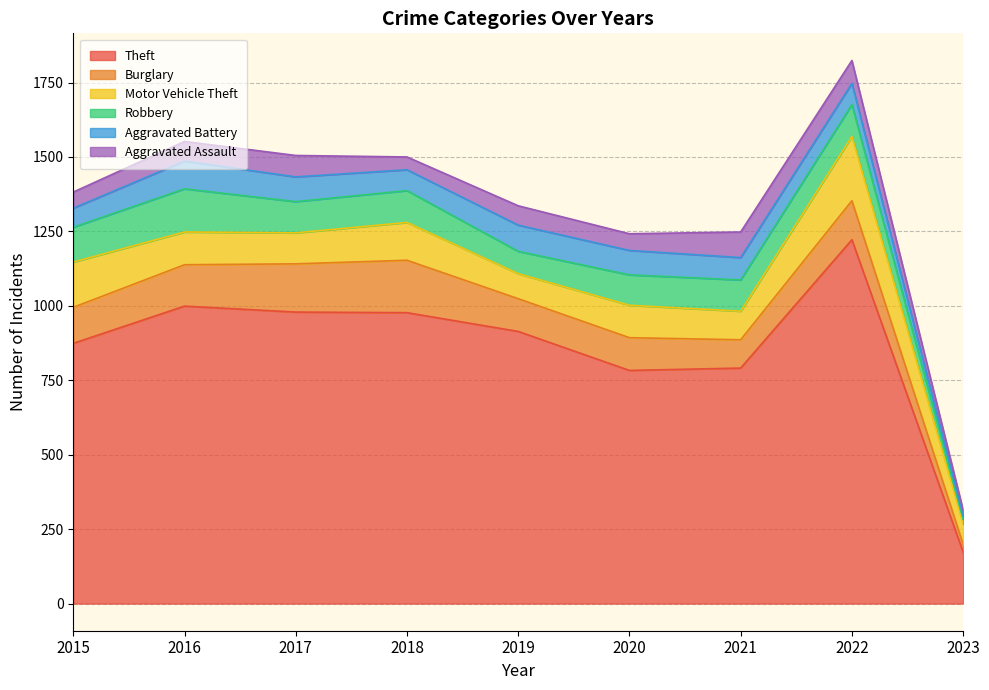

Reading left to right, extract all data points from this chart.

Theft: 874	999	979	977	914	783	791	1222	173
Burglary: 121	139	162	176	110	110	95	131	26
Motor Vehicle Theft: 152	110	104	127	84	109	96	216	69
Robbery: 117	145	105	107	75	102	105	107	15
Aggravated Battery: 64	93	83	70	88	82	75	71	12
Aggravated Assault: 54	66	72	43	65	56	86	77	19